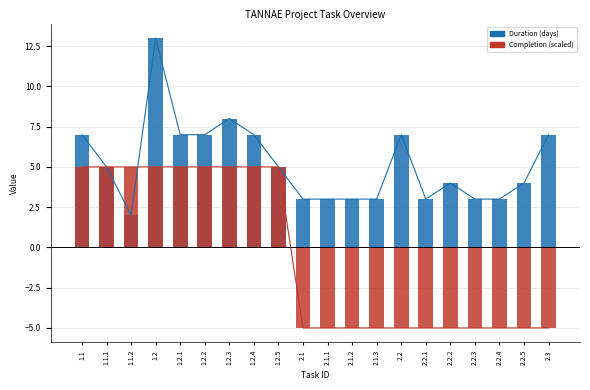

Reading left to right, extract all data points from this chart.

Duration (days): 1.1=7	1.1.1=5	1.1.2=2	1.2=13	1.2.1=7	1.2.2=7	1.2.3=8	1.2.4=7	1.2.5=5	2.1=3	2.1.1=3	2.1.2=3	2.1.3=3	2.2=7	2.2.1=3	2.2.2=4	2.2.3=3	2.2.4=3	2.2.5=4	2.3=7
Completion (scaled): 1.1=5	1.1.1=5	1.1.2=5	1.2=5	1.2.1=5	1.2.2=5	1.2.3=5	1.2.4=5	1.2.5=5	2.1=-5	2.1.1=-5	2.1.2=-5	2.1.3=-5	2.2=-5	2.2.1=-5	2.2.2=-5	2.2.3=-5	2.2.4=-5	2.2.5=-5	2.3=-5